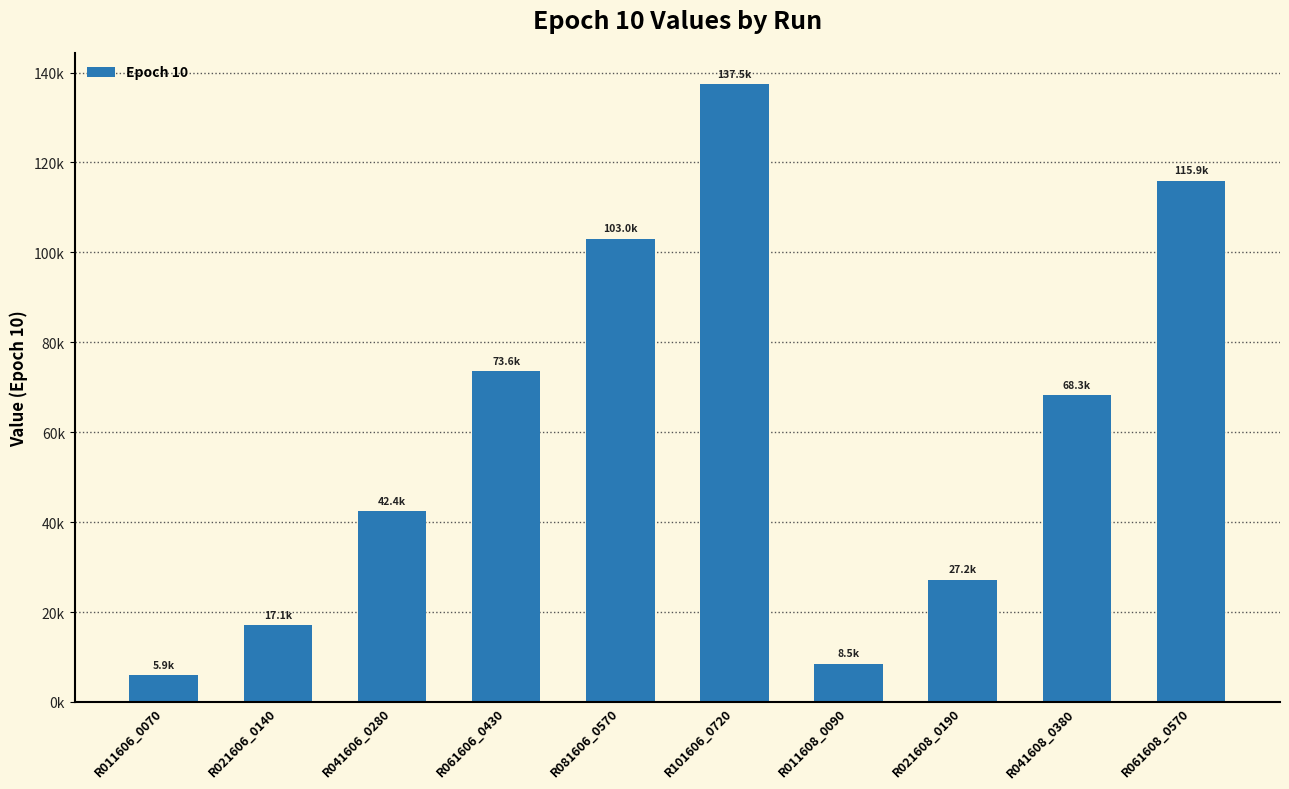

Are the bars horizontal?

No